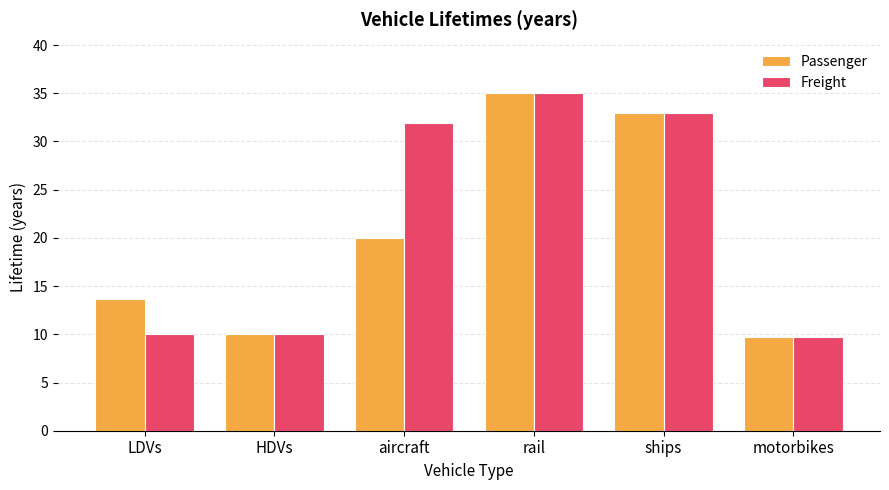

Reading right to left, extract all data points from this chart.

Passenger: motorbikes=9.7	ships=33.0	rail=35.0	aircraft=20.0	HDVs=10.0	LDVs=13.7
Freight: motorbikes=9.7	ships=33.0	rail=35.0	aircraft=31.9	HDVs=10.0	LDVs=10.0